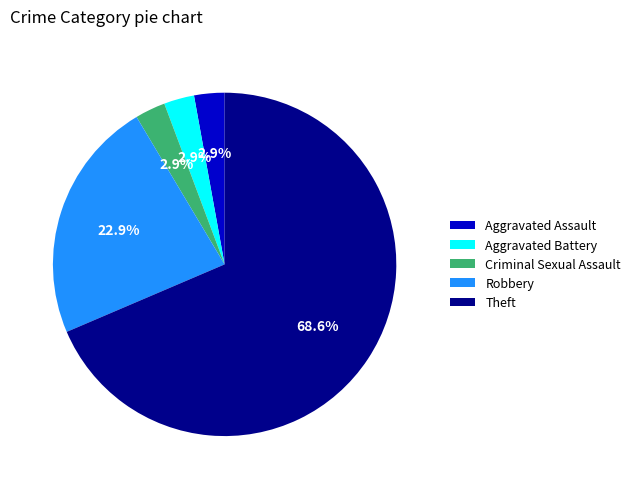

To the nearest percent, what is the difference between the Aggravated Battery and Robbery slice percentages?

20%